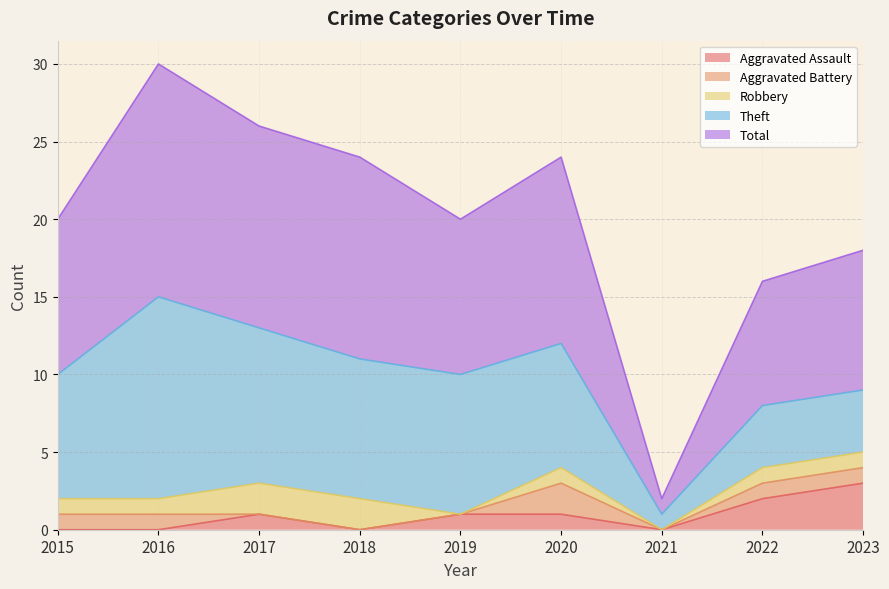

Reading left to right, extract all data points from this chart.

Aggravated Assault: 2015=0	2016=0	2017=1	2018=0	2019=1	2020=1	2021=0	2022=2	2023=3
Aggravated Battery: 2015=1	2016=1	2017=0	2018=0	2019=0	2020=2	2021=0	2022=1	2023=1
Robbery: 2015=1	2016=1	2017=2	2018=2	2019=0	2020=1	2021=0	2022=1	2023=1
Theft: 2015=8	2016=13	2017=10	2018=9	2019=9	2020=8	2021=1	2022=4	2023=4
Total: 2015=10	2016=15	2017=13	2018=13	2019=10	2020=12	2021=1	2022=8	2023=9